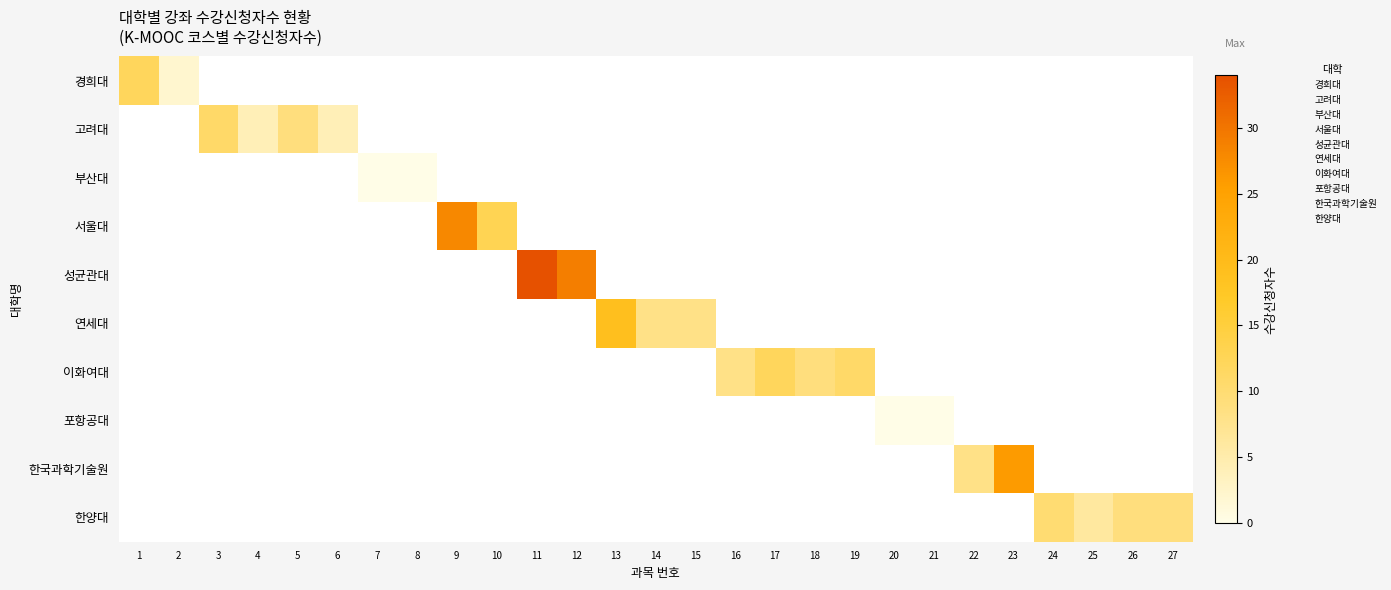

What is the maximum value for 연세대?

19